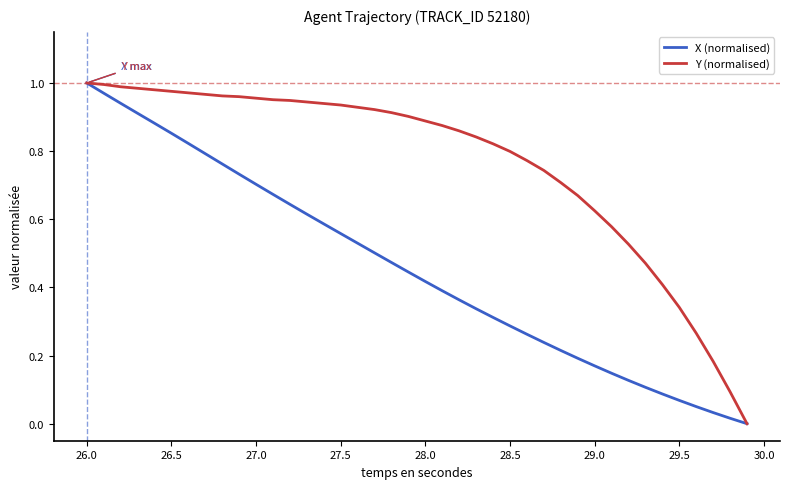

Does the chart display data point markers on the line(s)?

No